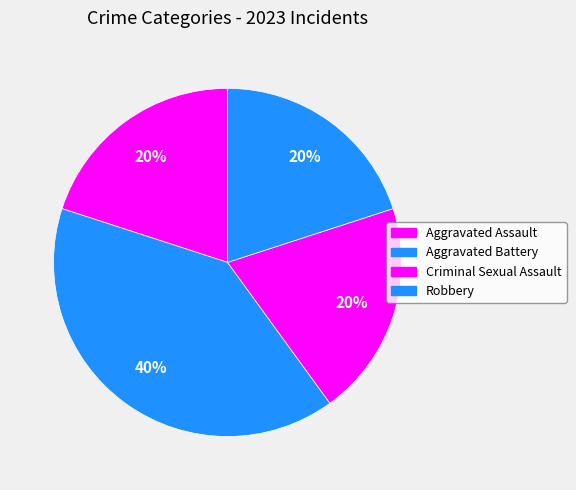

Count the number of slices in the pie.

4